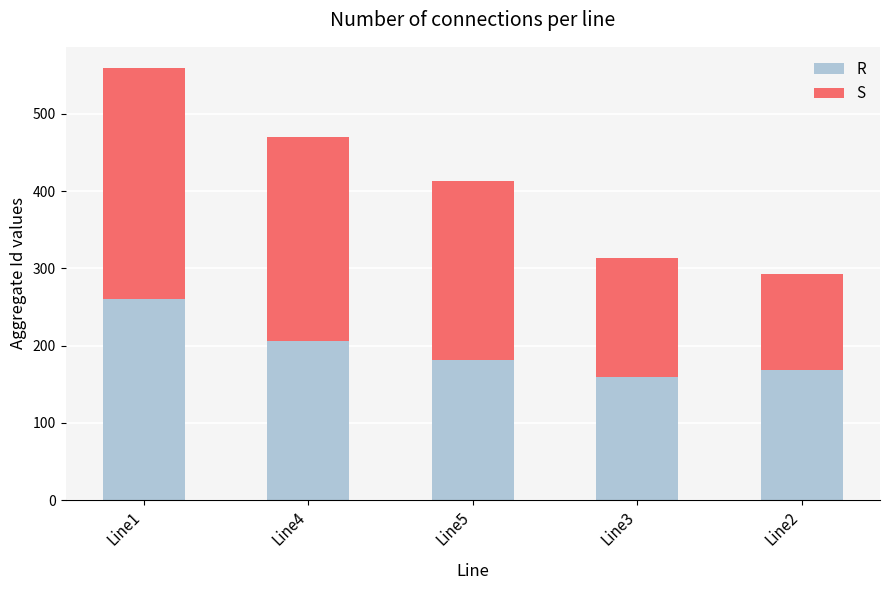

What is the total value across all series at Line5?

413